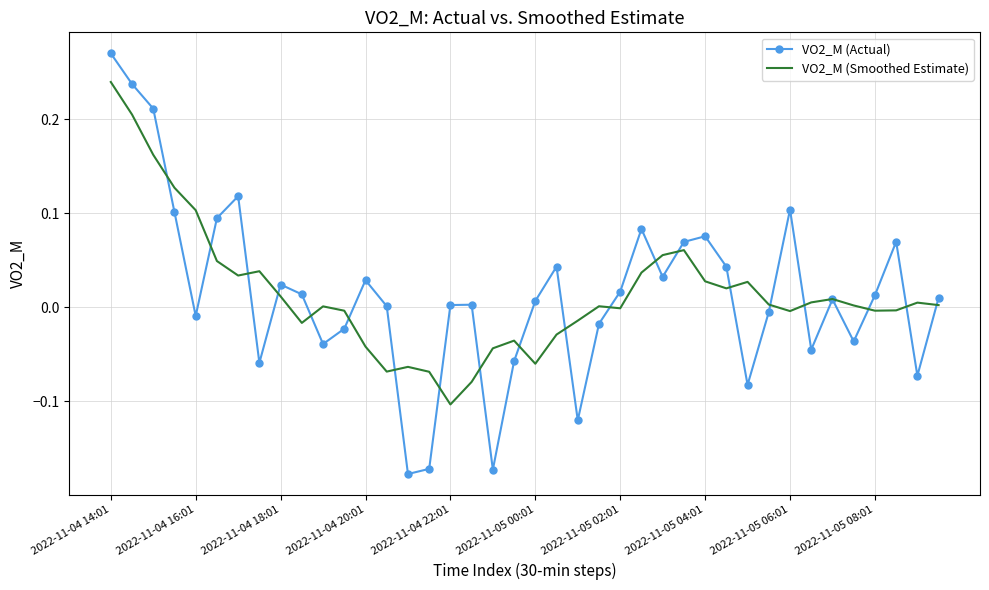

List the series in order of their peak value, lowest first.

VO2_M (Smoothed Estimate), VO2_M (Actual)